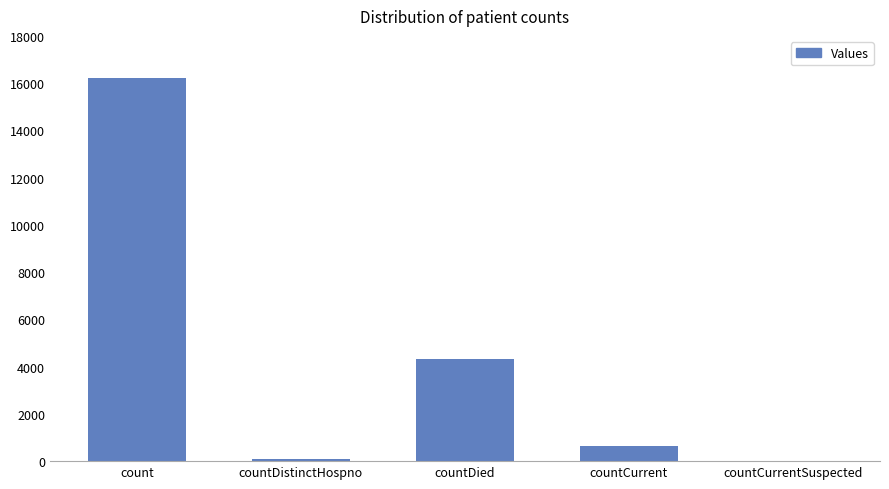

The value at countCurrentSuspected is -9260. True or false?

False